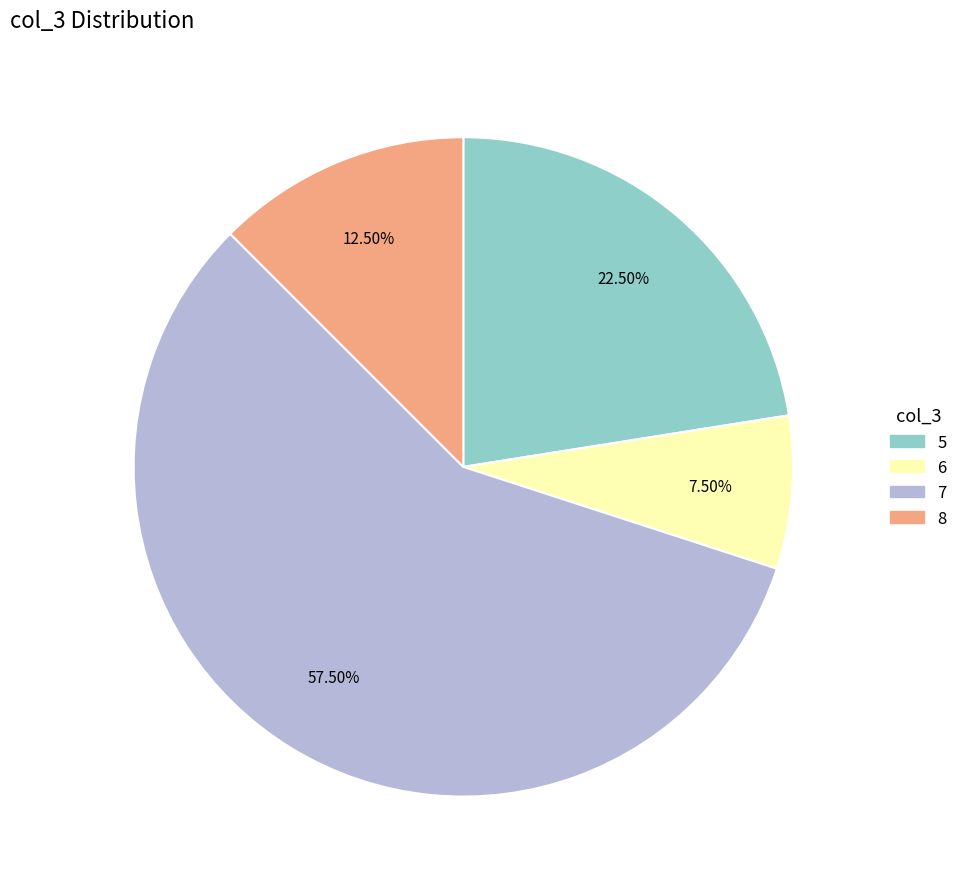

How many segments does this pie chart have?

4